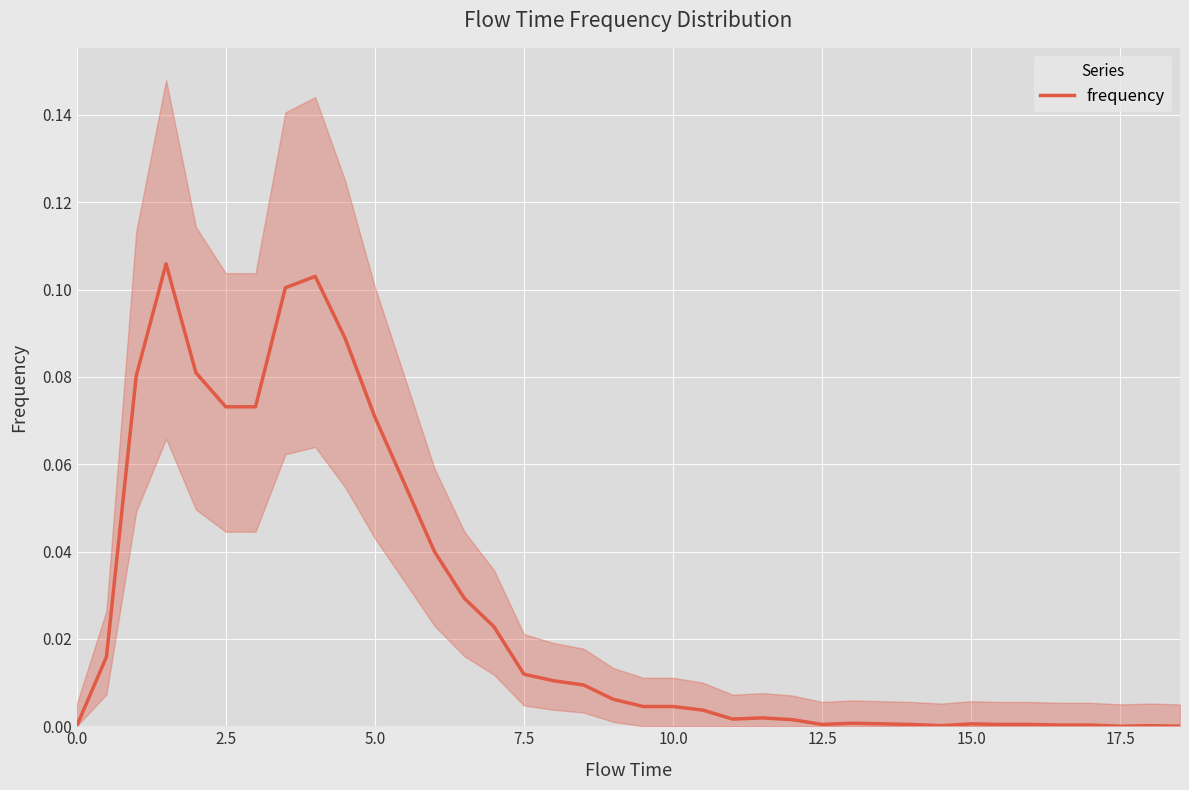

True or false: frequency has a value of 0.0 at 17.5.

True